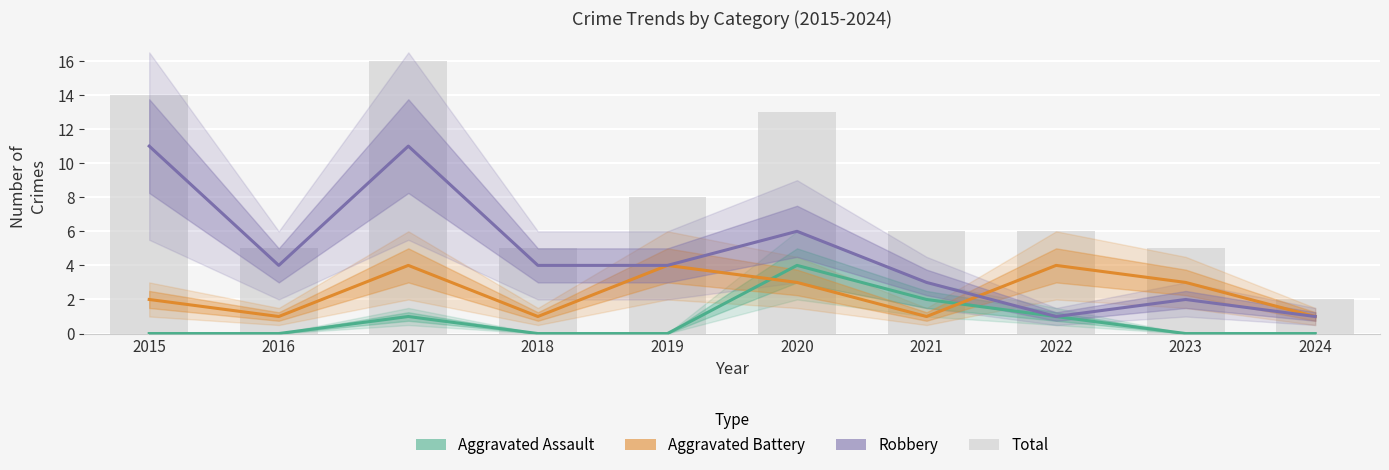

What is the value of the Total bar at the 7th from the left?

6